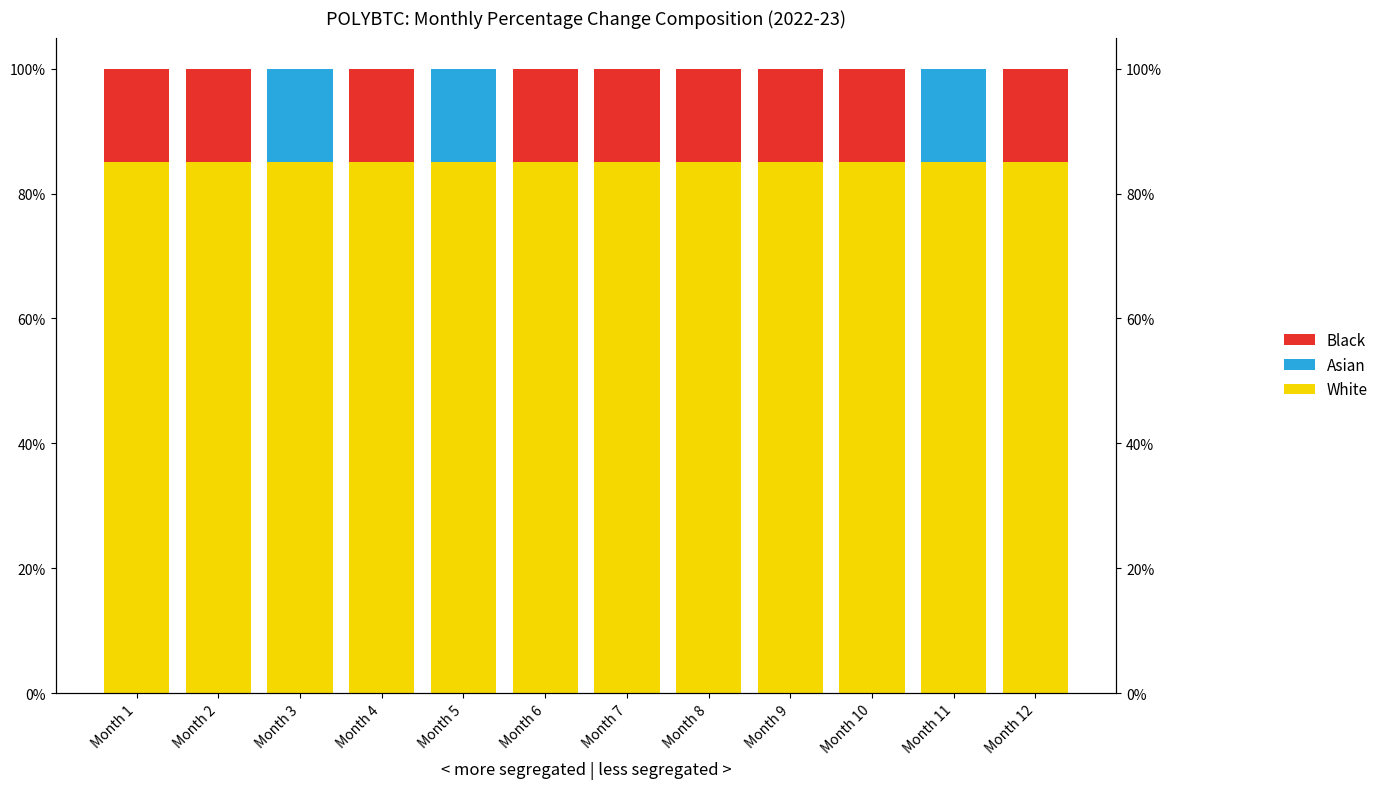

Is the value of Black at Month 5 greater than the value of White at Month 8?

No